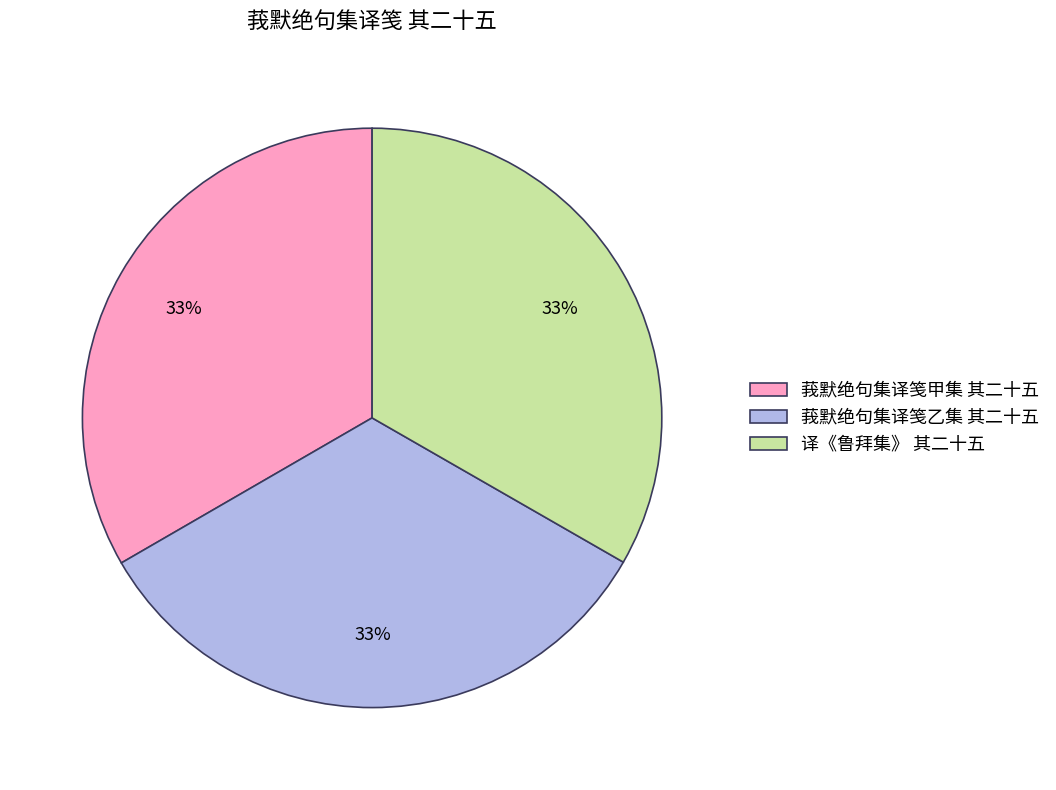

True or false: 译《鲁拜集》 其二十五 accounts for 33% of the total.

True